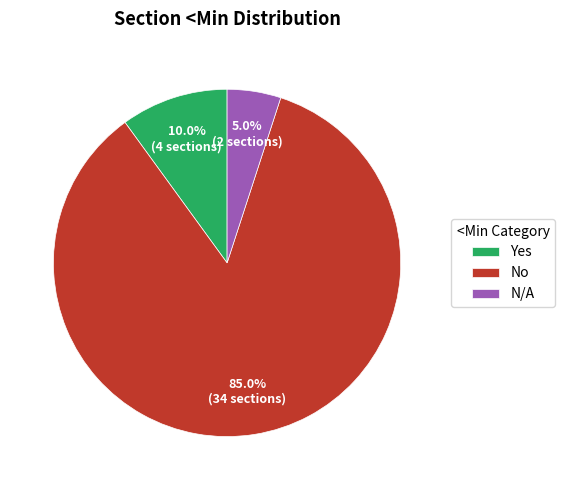

Combined, what portion of the pie is N/A and Yes?

15.0%